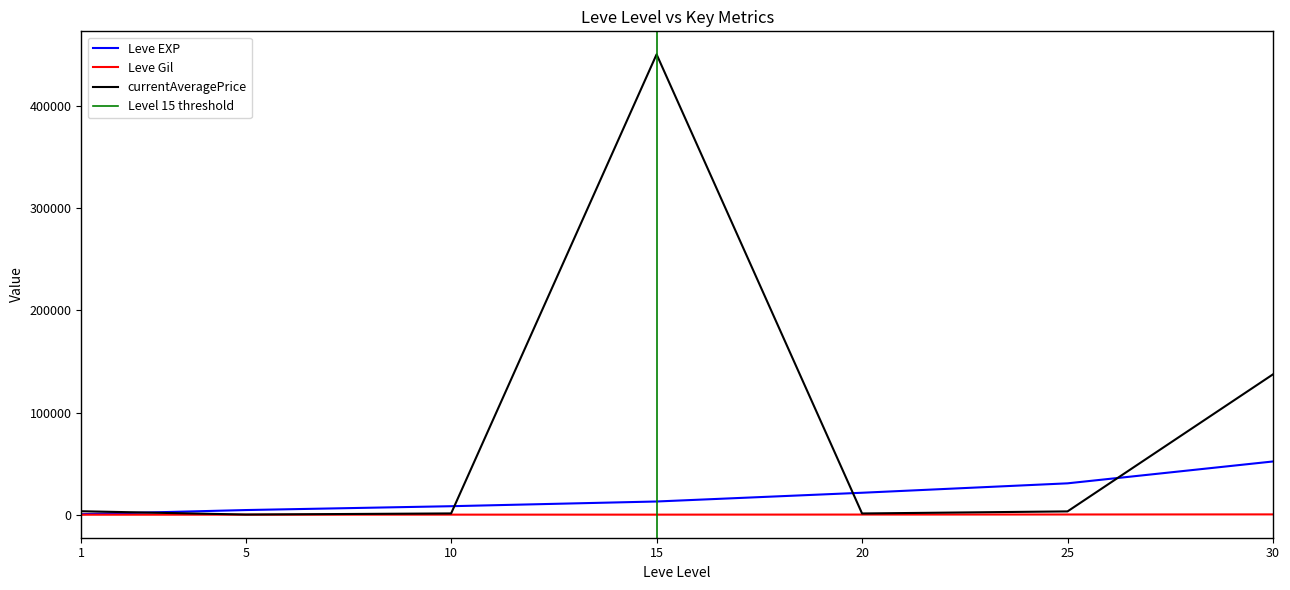

The Leve Gil series shows 378.6 at 20. True or false?

False